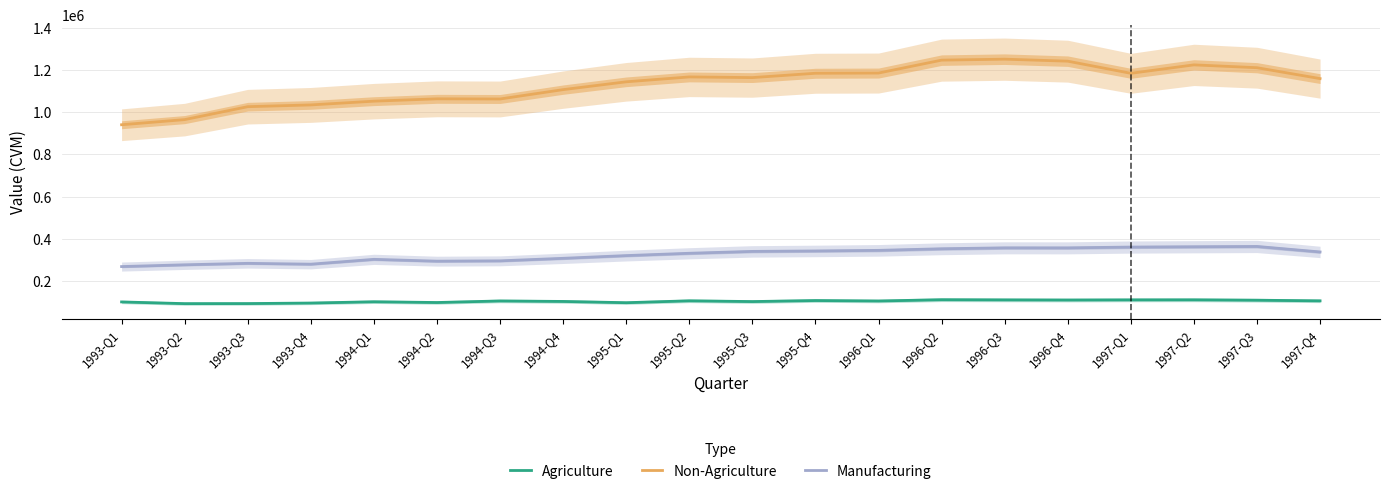

What is the sum of all Non-Agriculture values?

22629504